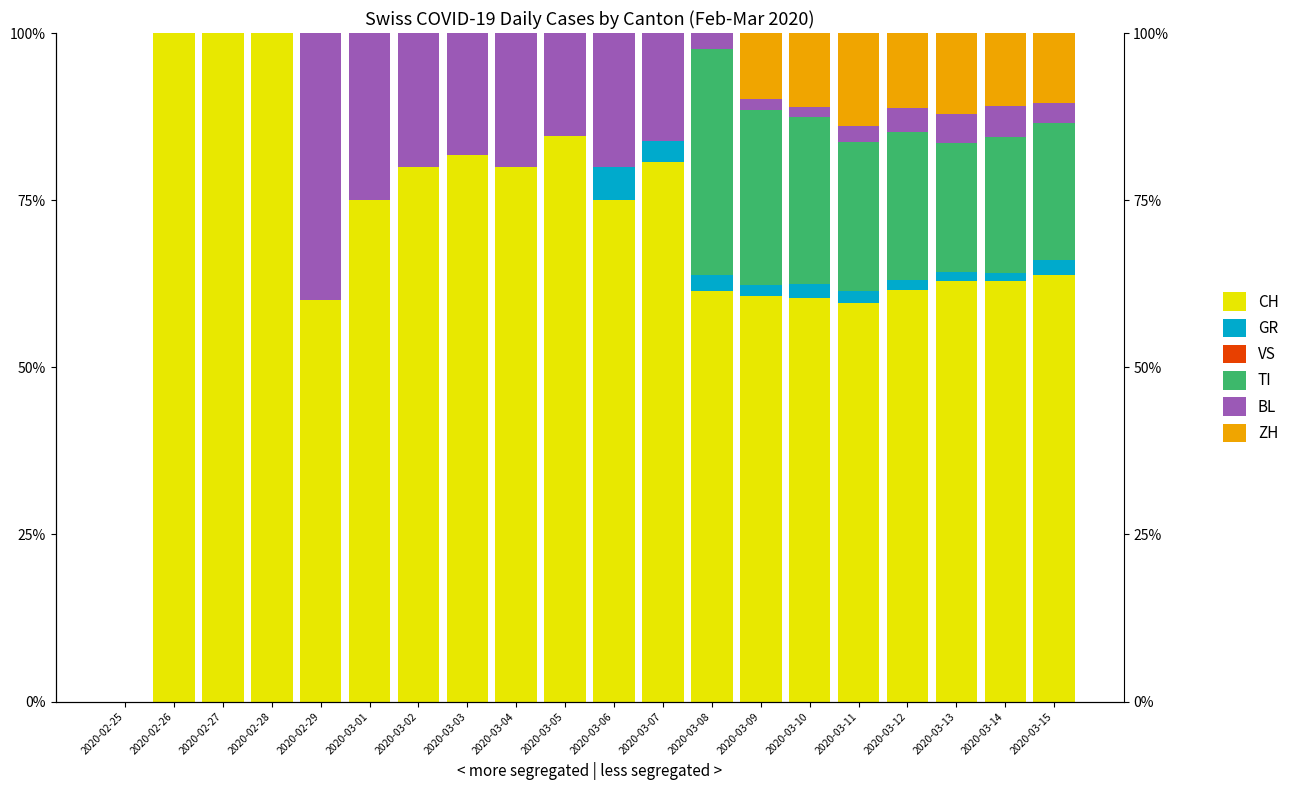

What value does the GR series have at 2020-03-14?

1.3